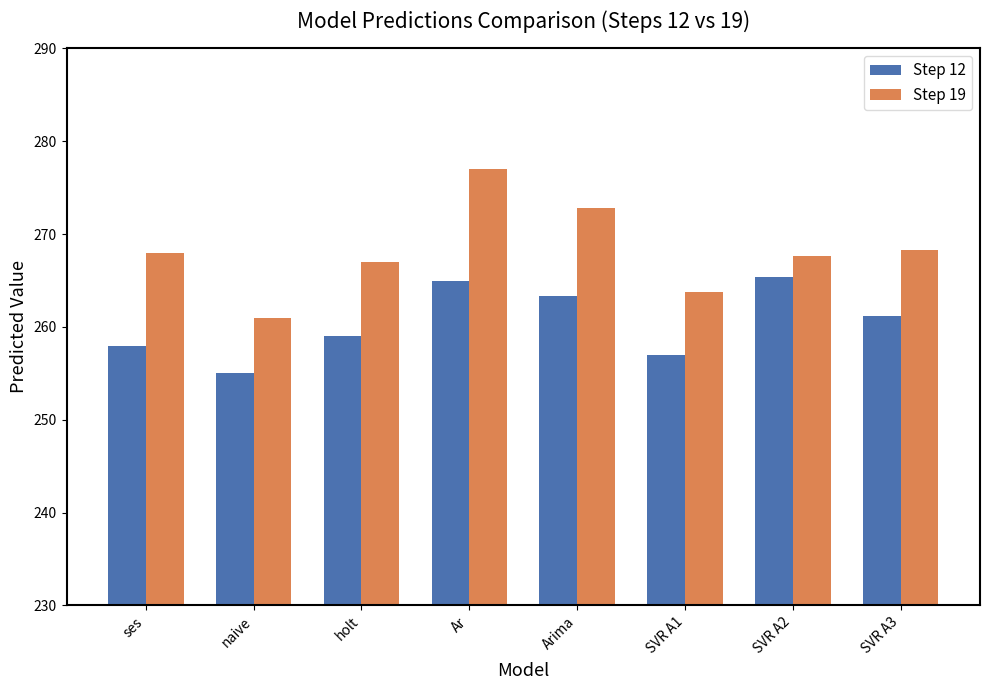

Is the value of Step 12 at SVR A2 greater than the value of Step 19 at ses?

No